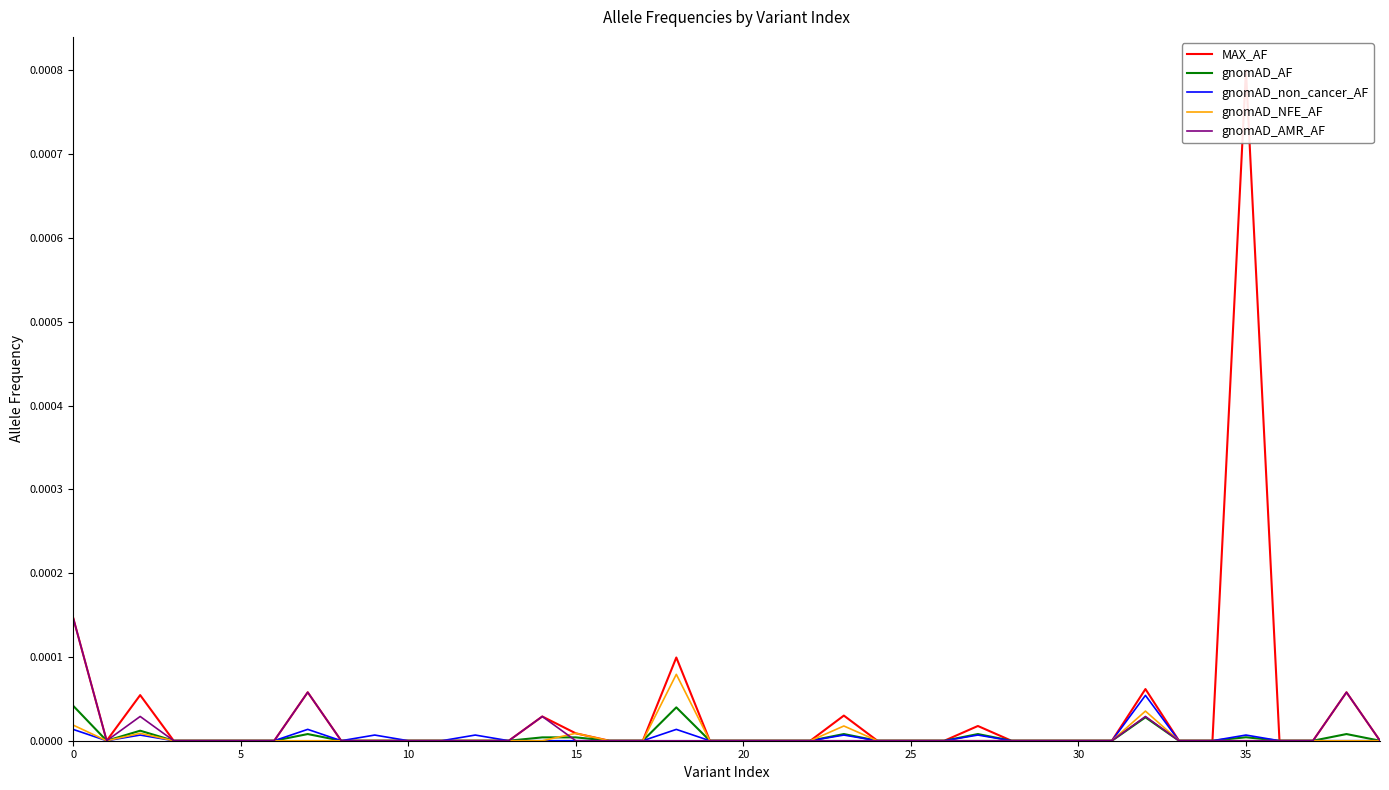

True or false: gnomAD_non_cancer_AF and MAX_AF cross at least once.

False